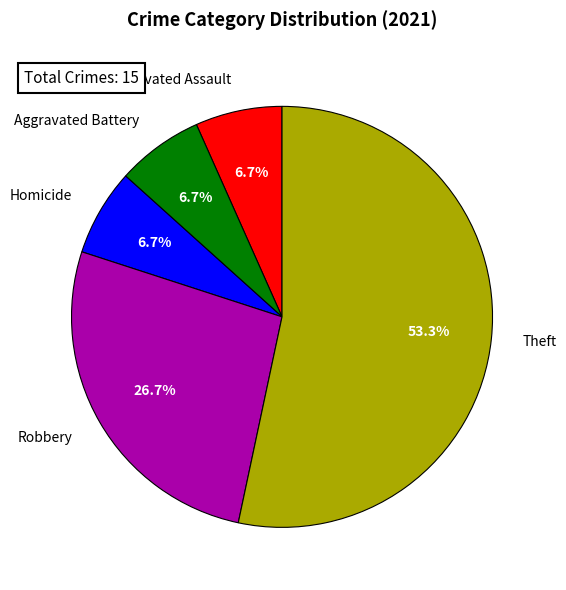

Which category accounts for the majority?

Theft